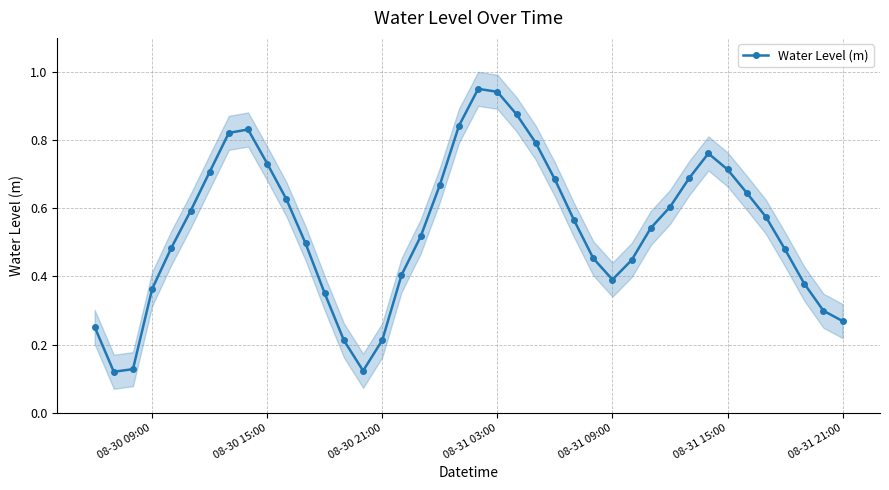

In Water Level (m), how many points are higher than both neighbors (excluding endpoints)?

3